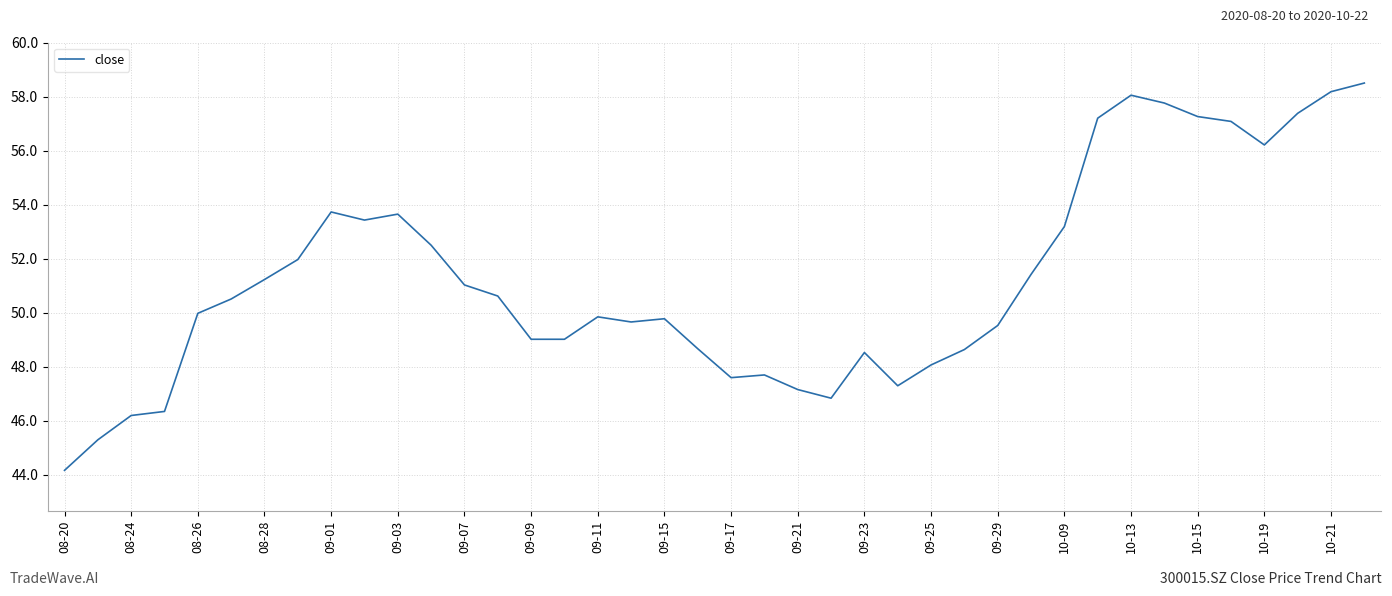

What is the maximum value shown in the chart?

58.5